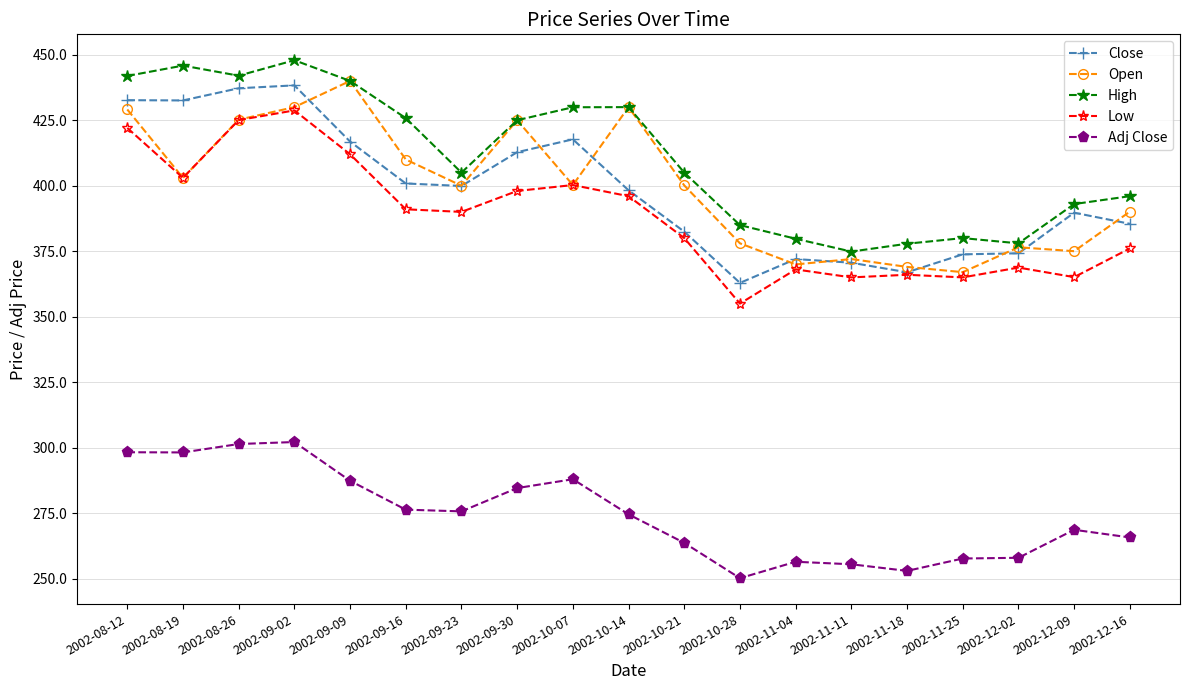

True or false: Open has more than 0 interior local peaks.

True